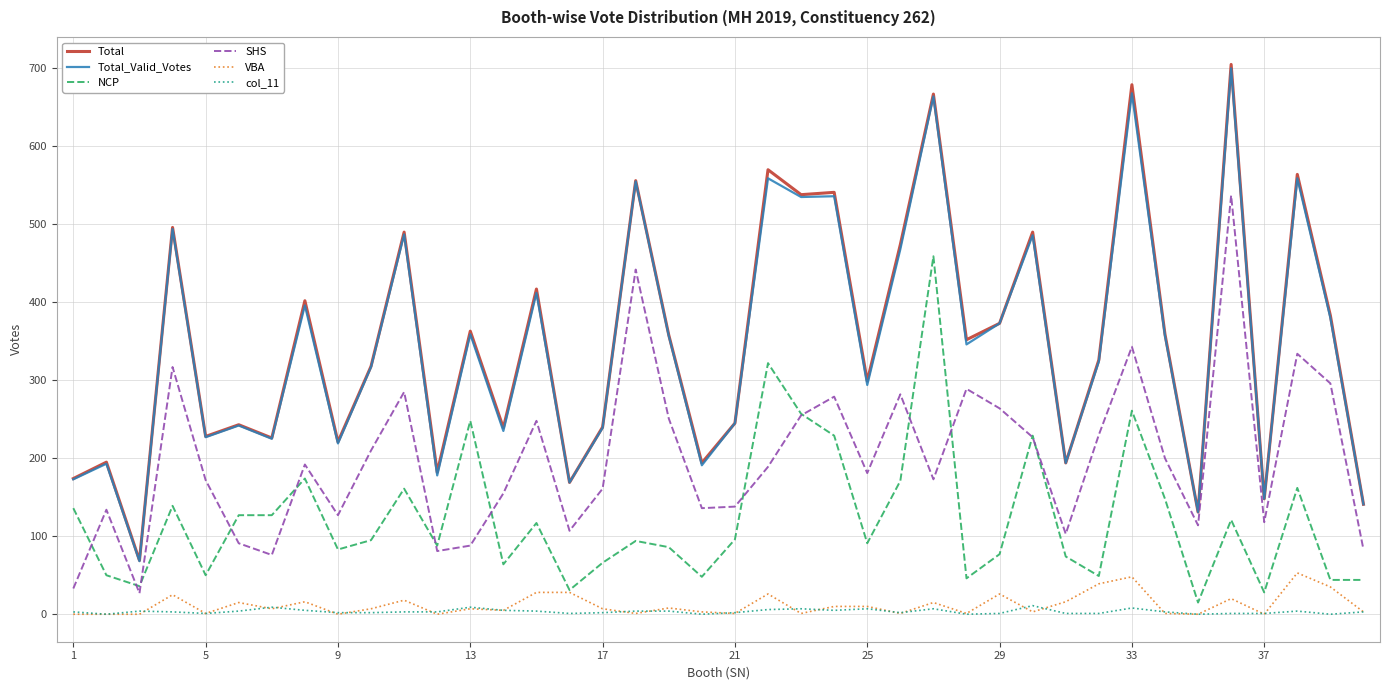

Which series has the widest spread of values?

Total